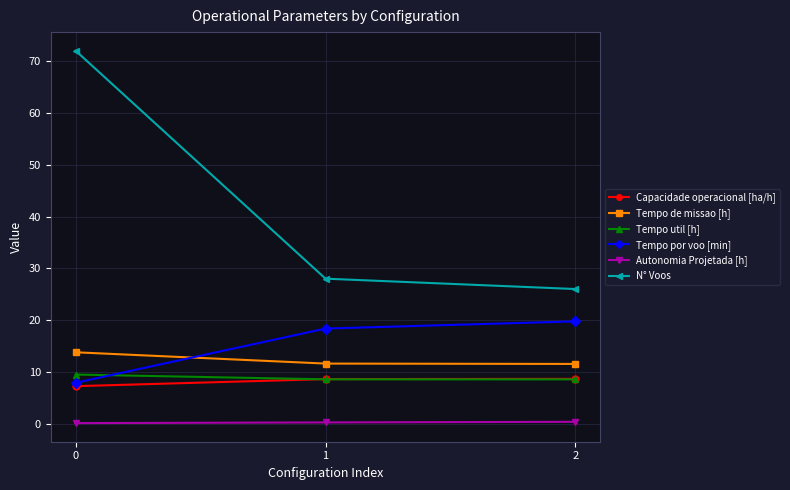

Is this an area chart (filled region under the line)?

No